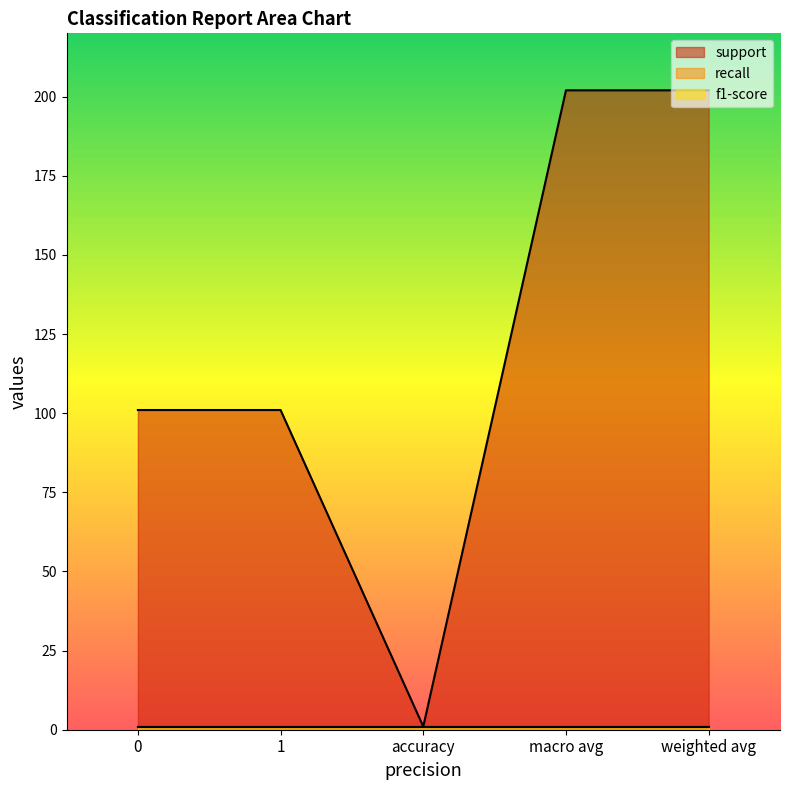

At which category is the sum across all series the highest?

macro avg